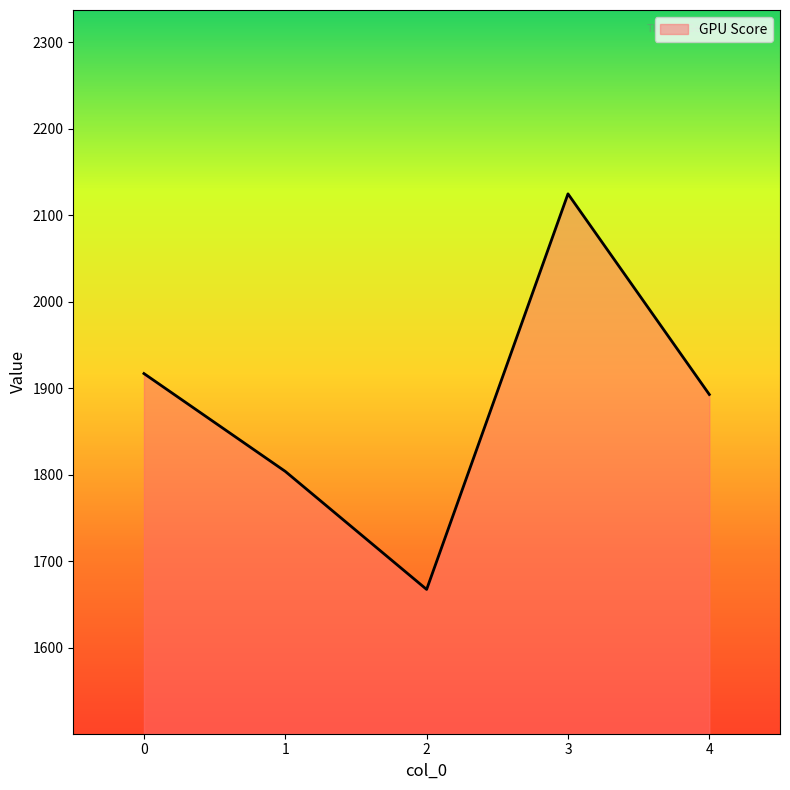

Between 4 and 2, which is larger?

4